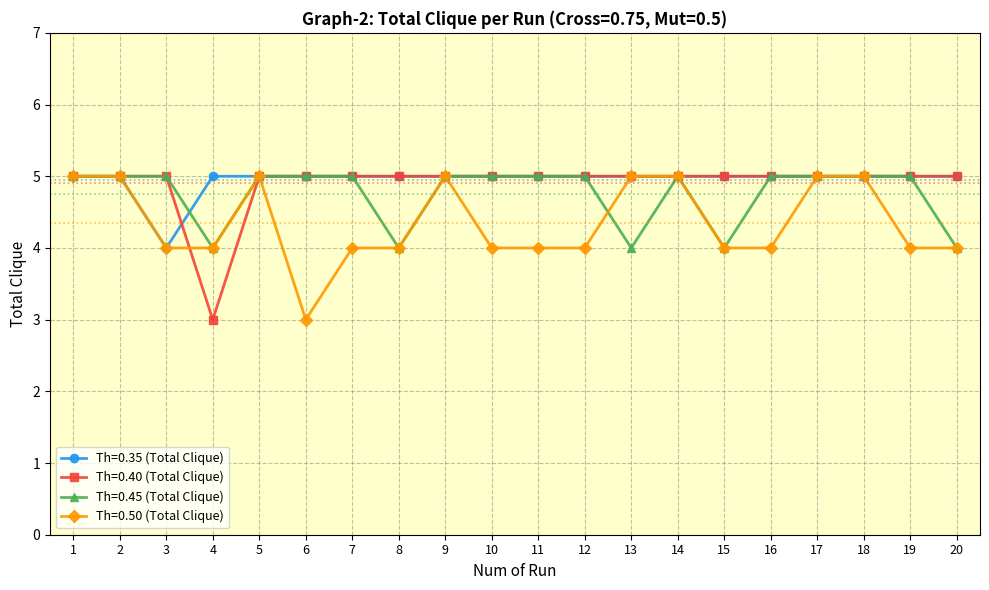

What is the approximate value of Th=0.45 (Total Clique) at 12?

5